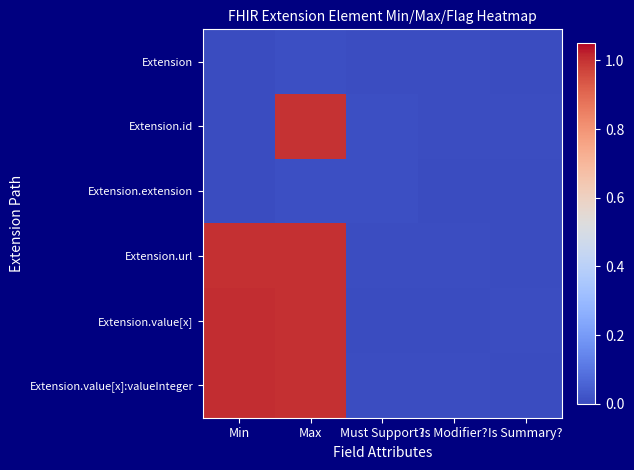

Rank the series at Is Summary? from lowest to highest value.

Extension.value[x]:valueInteger, Extension, Extension.extension, Extension.url, Extension.value[x], Extension.id